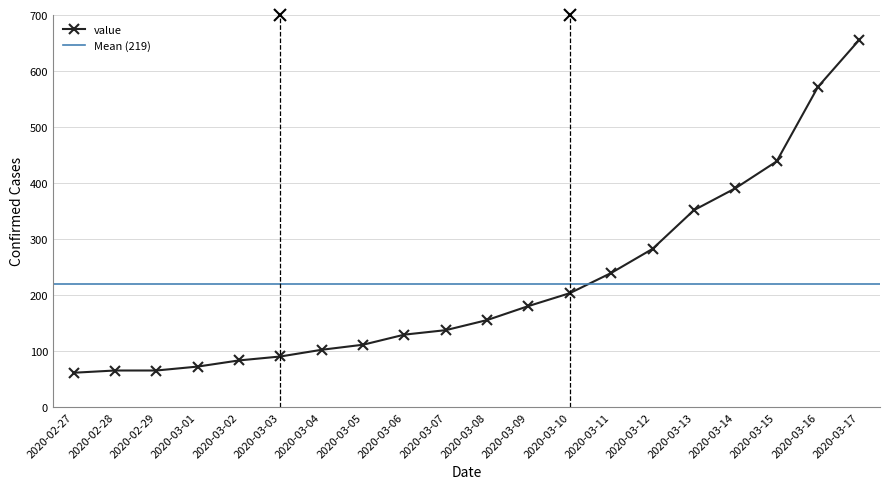

The value at 2020-03-09 is 108. True or false?

False